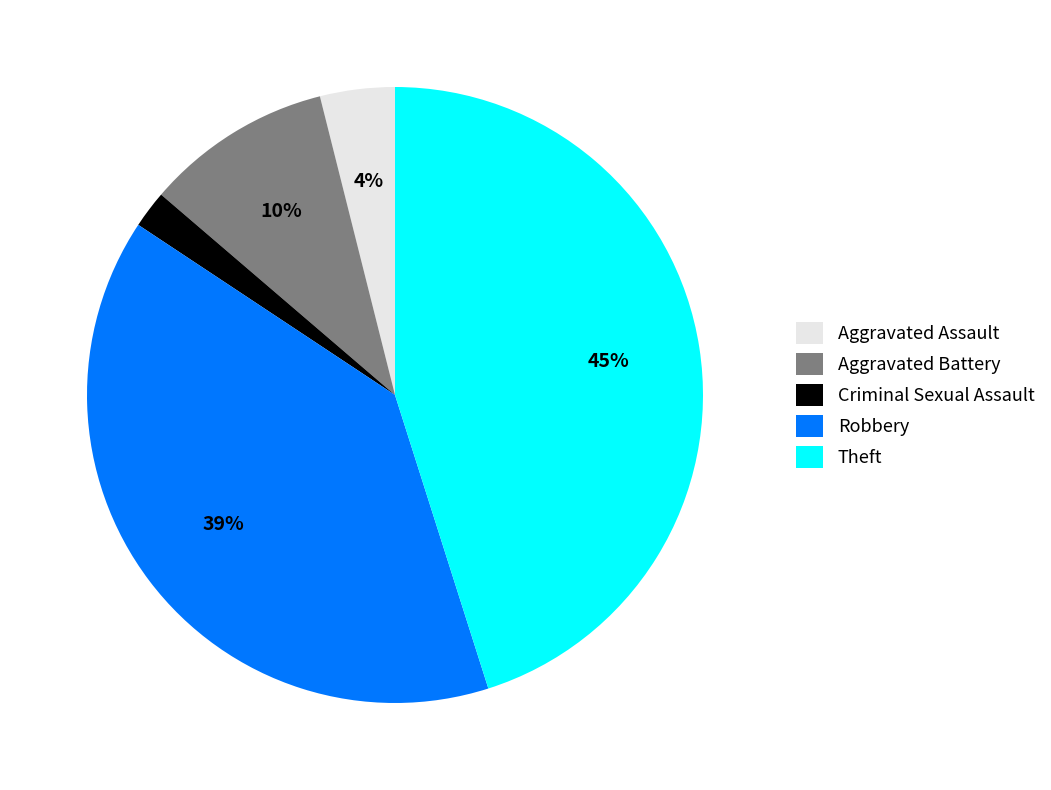

How many segments does this pie chart have?

5